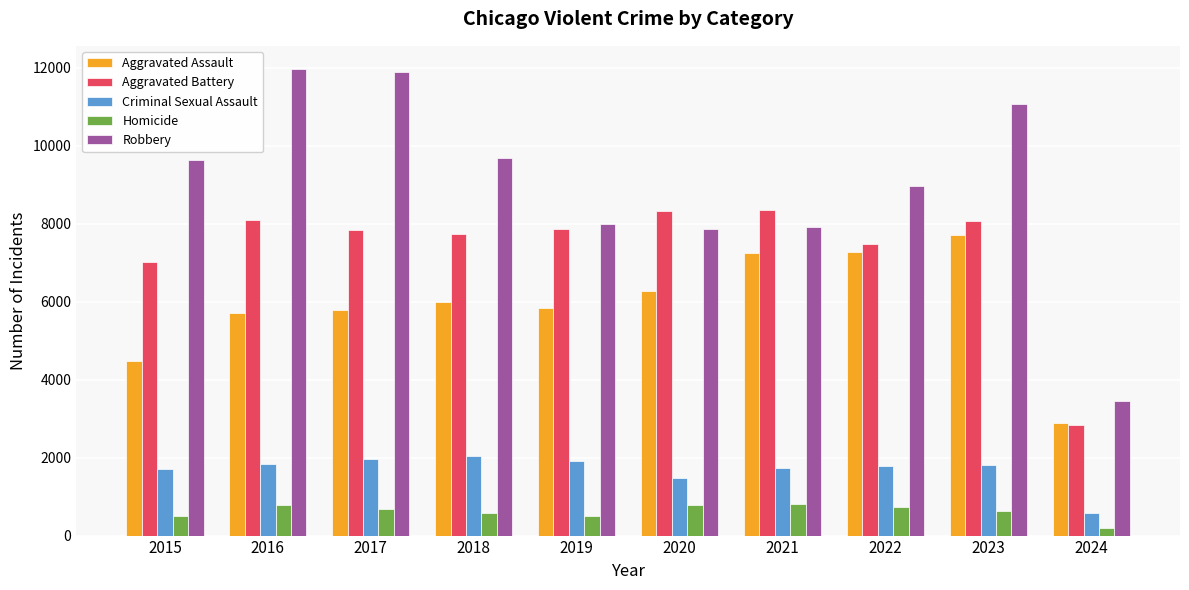

What is the approximate value of Criminal Sexual Assault at 2024?

586